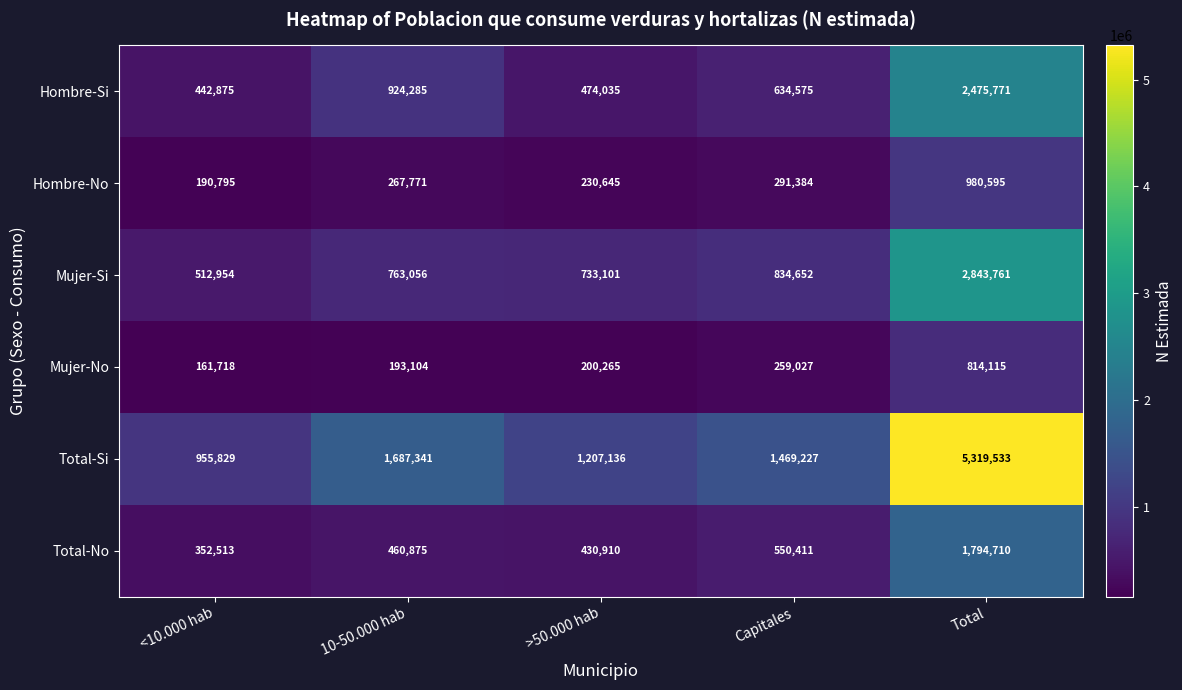

What is the maximum value shown in the chart?

5319533